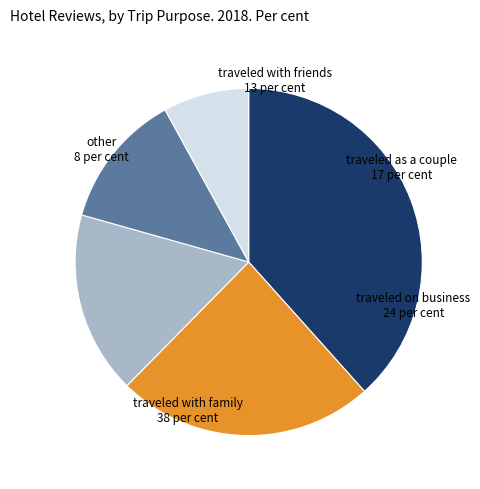

Is there any slice that represents more than half of the pie?

No